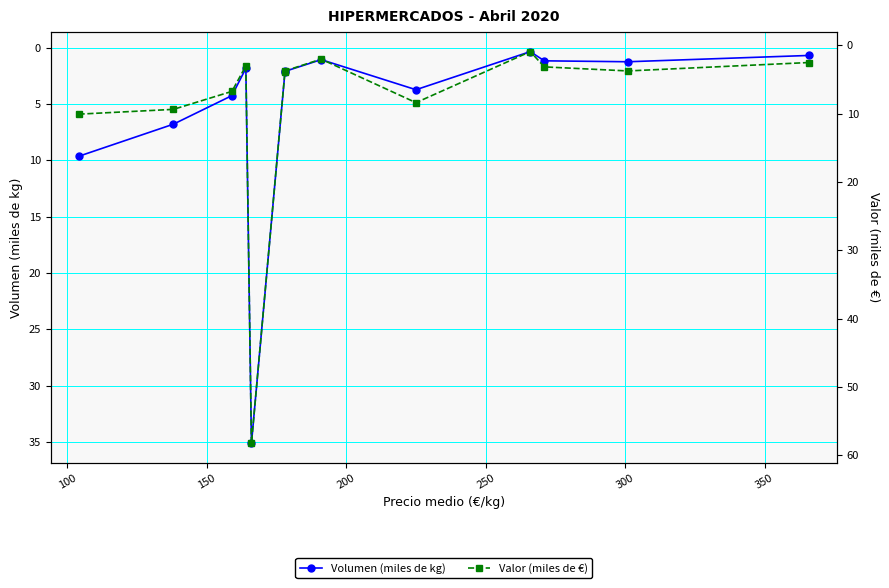

True or false: Valor (miles de €) and Volumen (miles de kg) intersect in this chart.

False